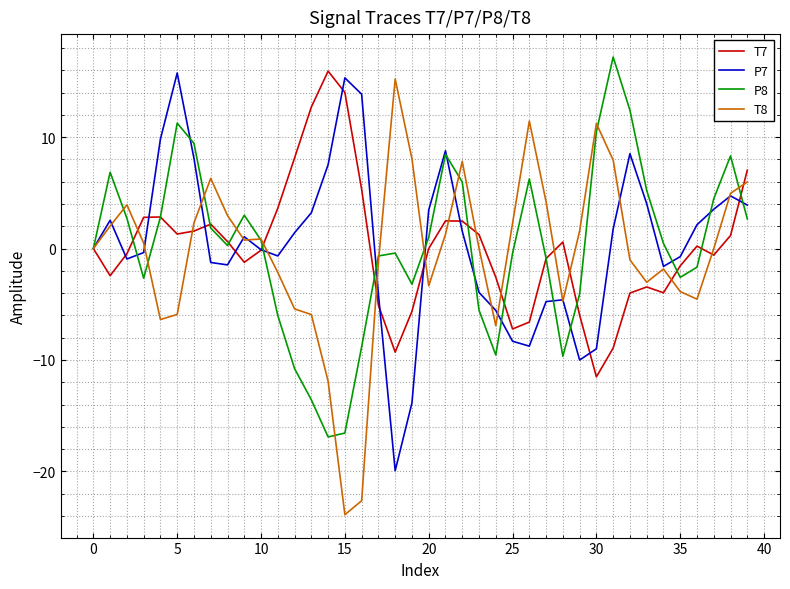

What is the maximum value for T8?

15.2